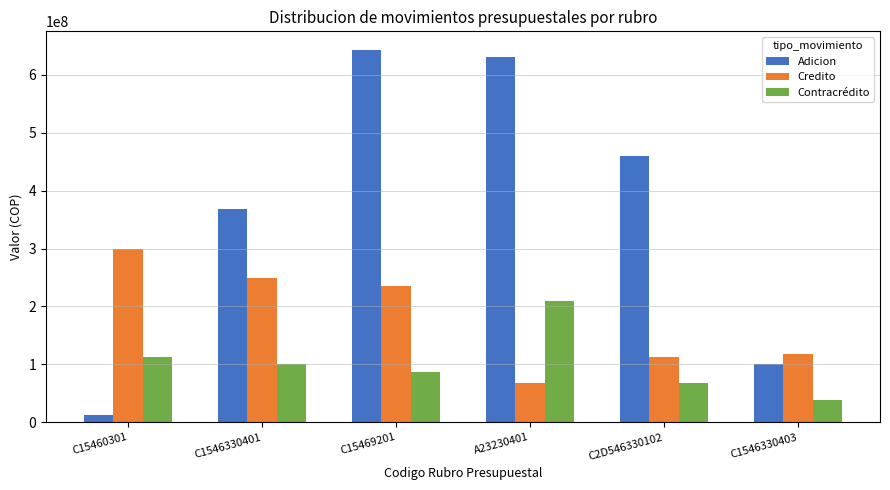

Which category has the highest value across all series?

C15469201